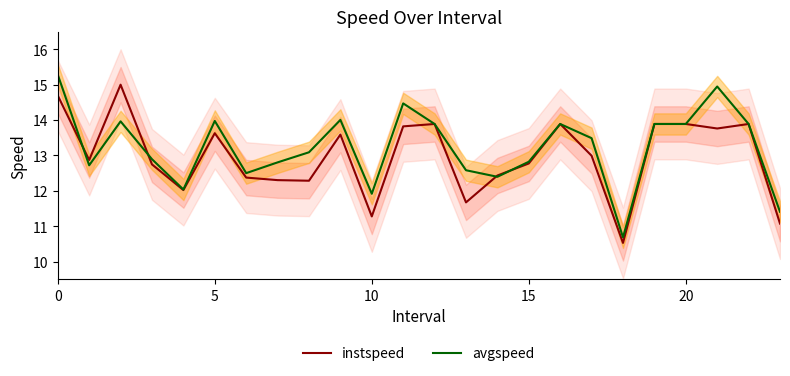

What are all the series names shown in the legend?

instspeed, avgspeed